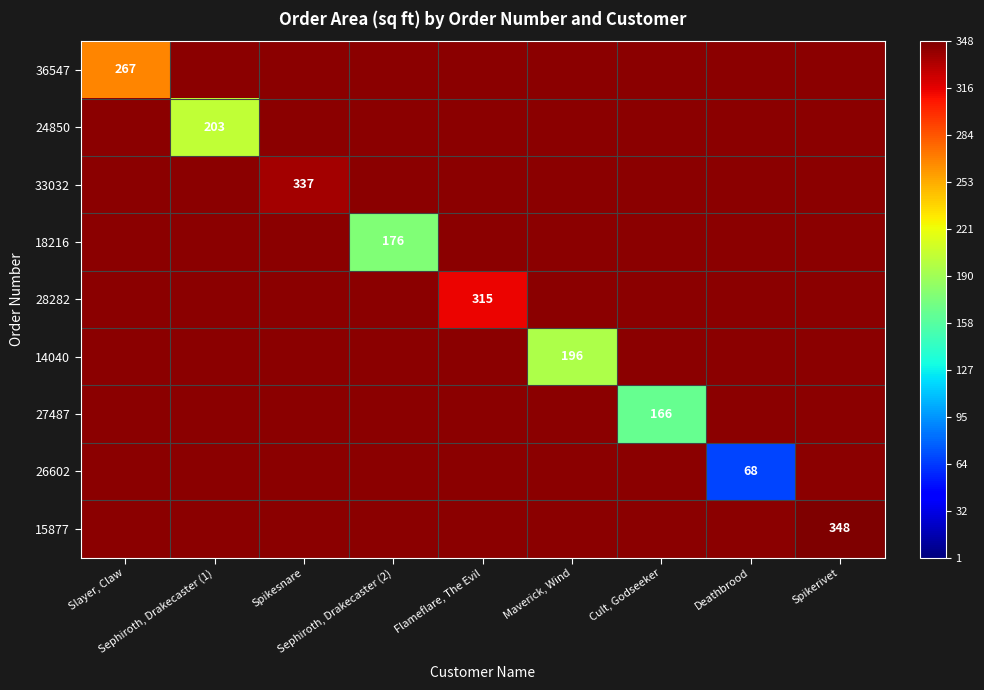

Is it true that 33032 equals 470.2 at Spikesnare?

False